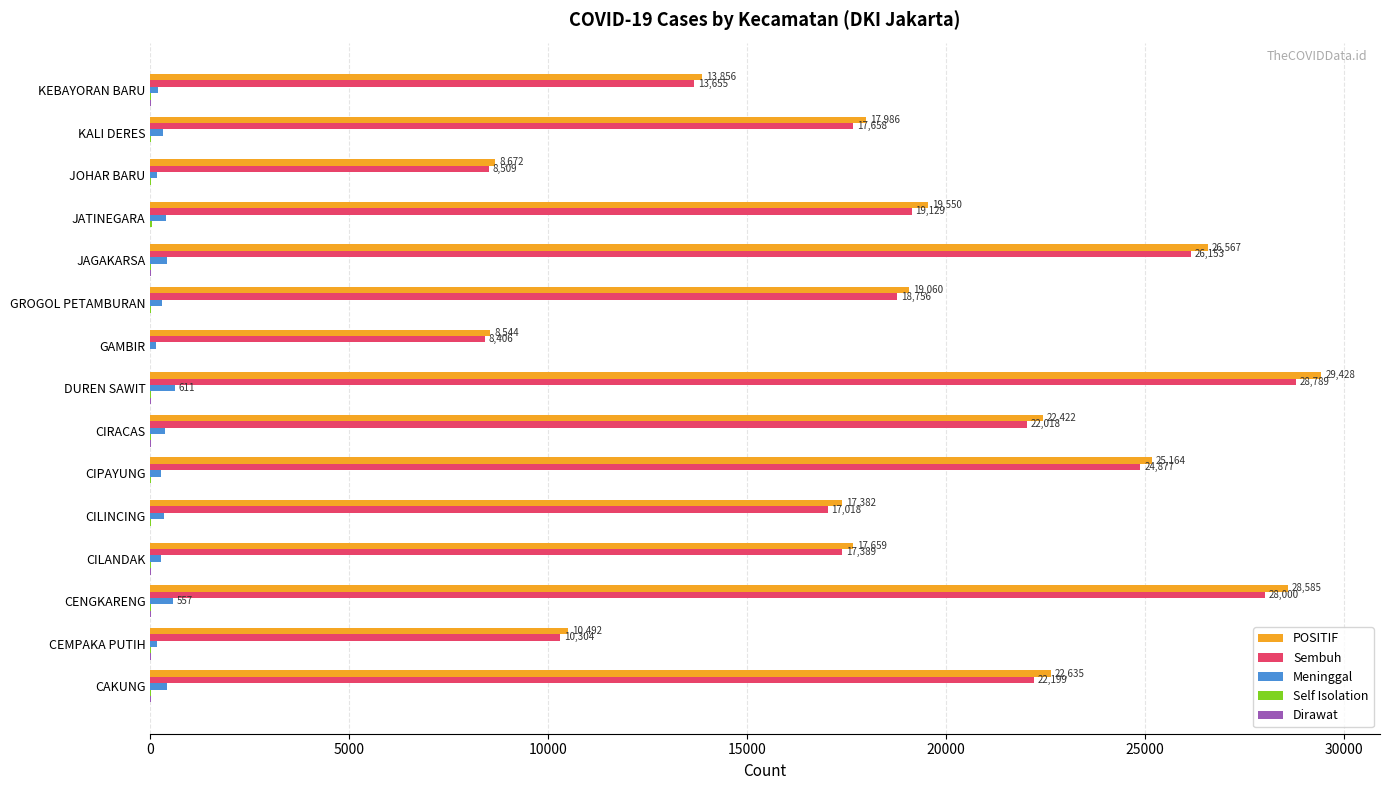

At which category does the chart reach its peak across all series?

DUREN SAWIT